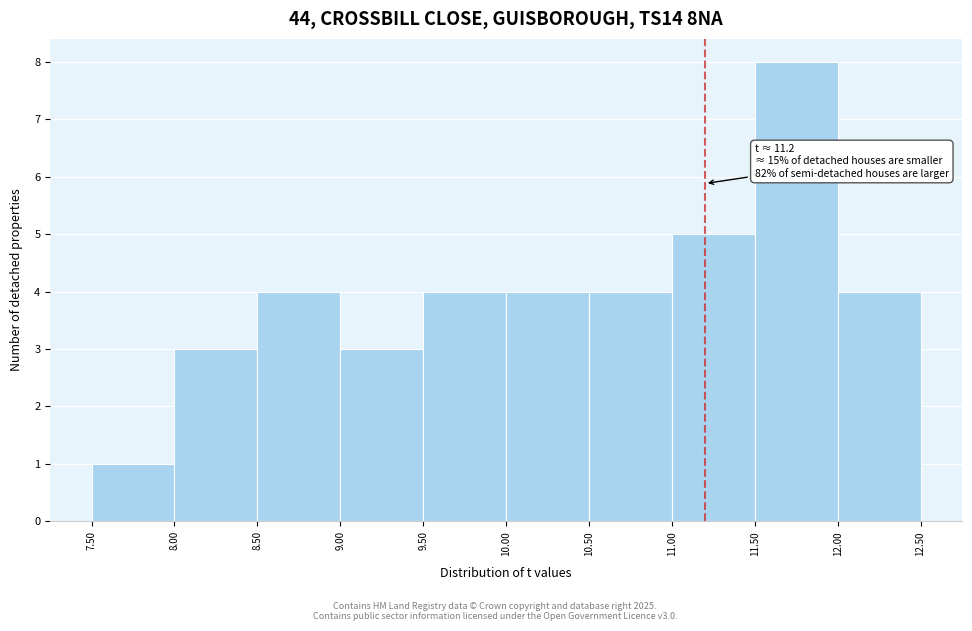

Which range on the x-axis has the tallest bar?

11.50 to 12.00